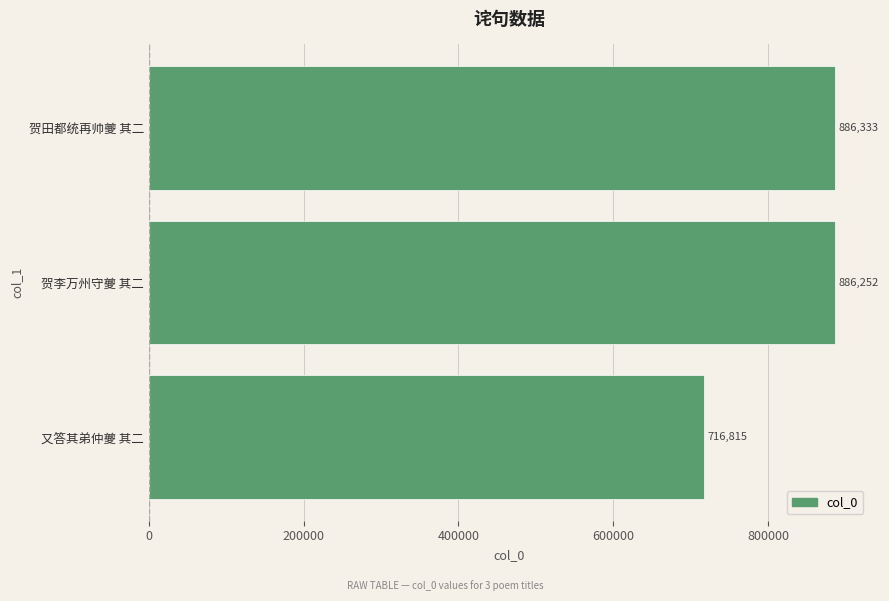

Rank the categories by value from highest to lowest.

贺田都统再帅夔 其二, 贺李万州守夔 其二, 又答其弟仲夔 其二